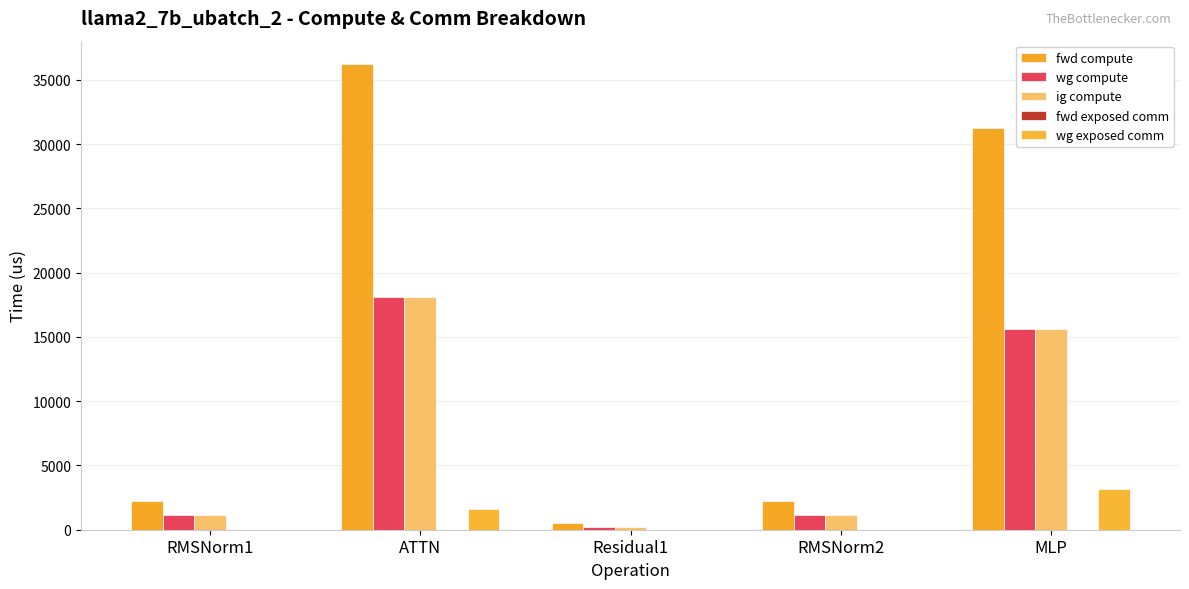

What is the sum of the wg compute values at RMSNorm1 and MLP?

16773.9